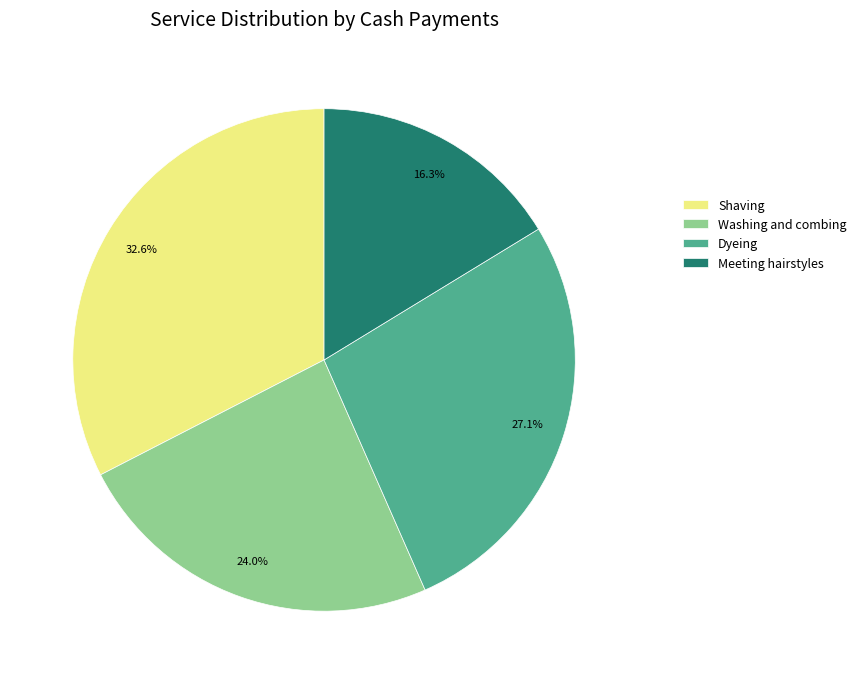

To the nearest percent, what is the average slice percentage?

25%